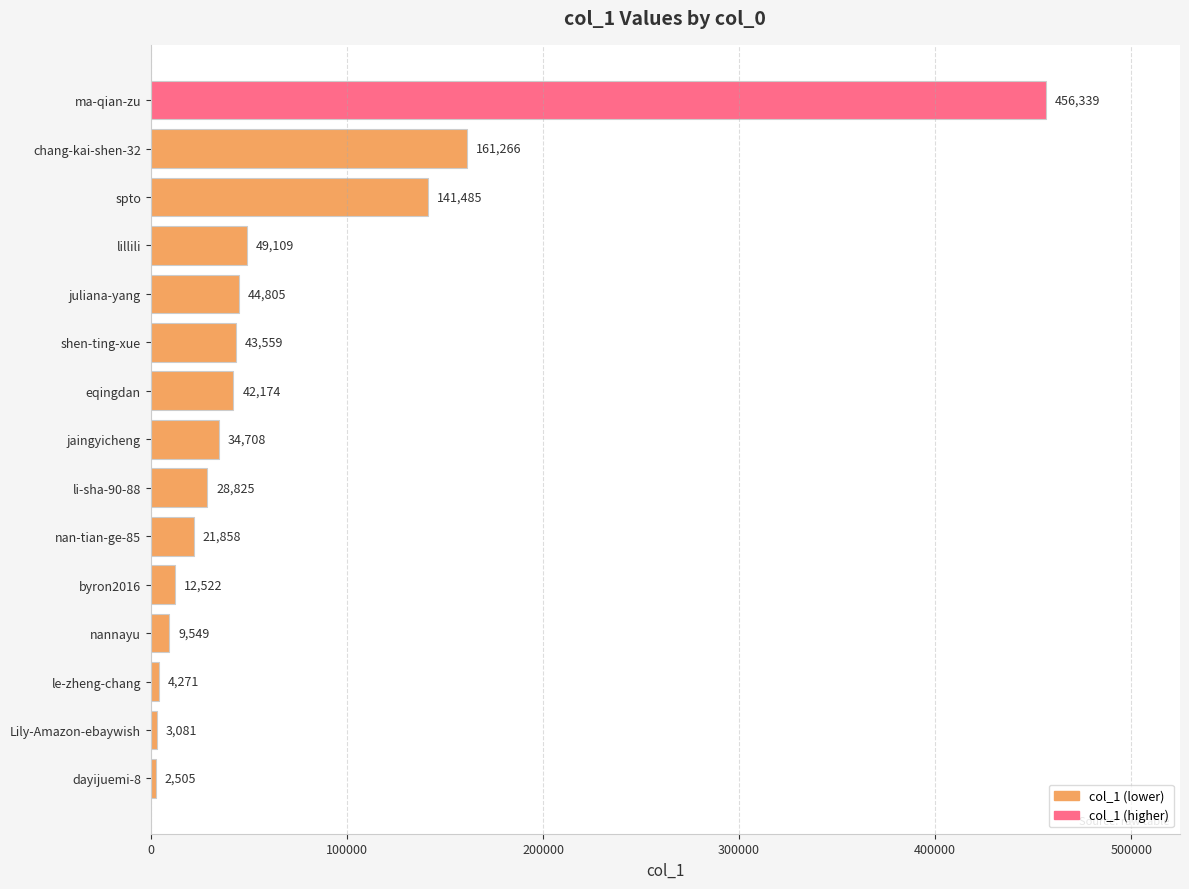

How many bars are there in total?

15